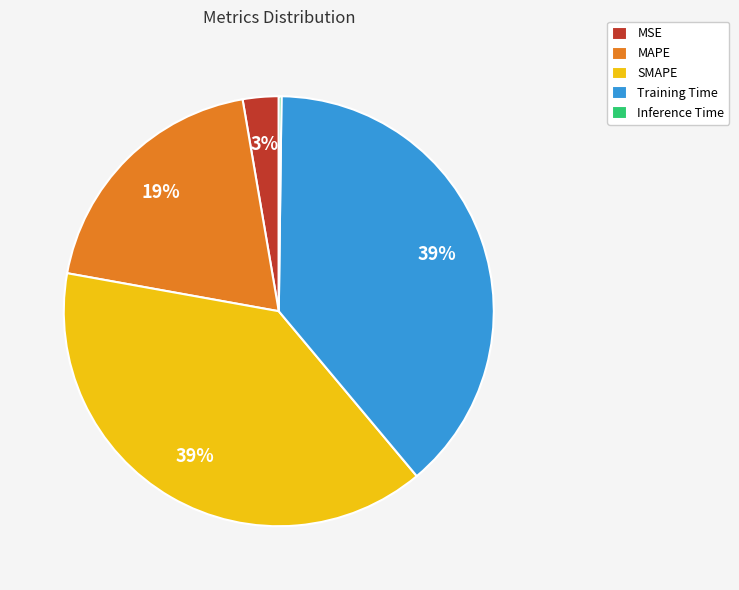

To the nearest percent, what portion does Training Time represent?

39%